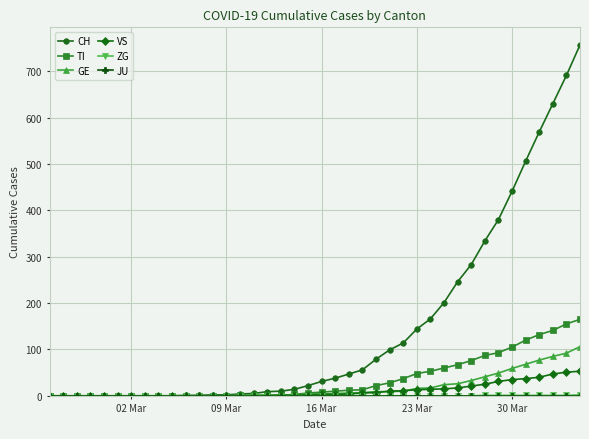

Which series has the largest total across all categories?

CH